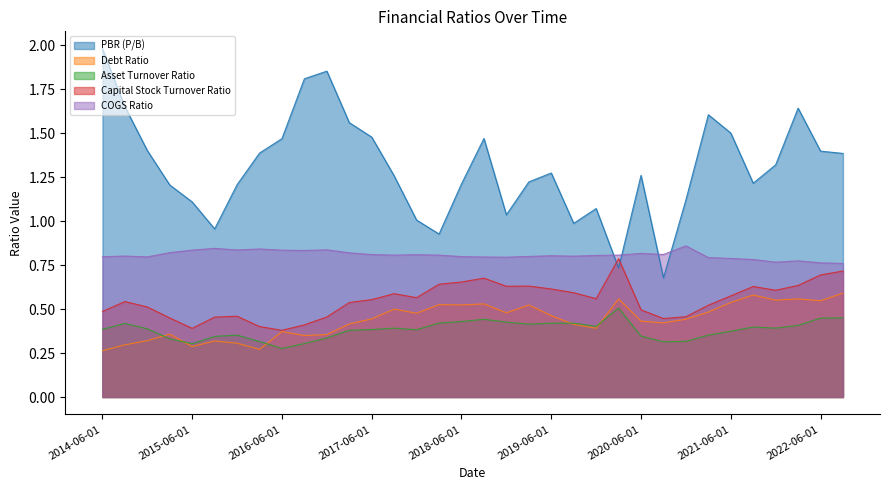

What is the average value of the Capital Stock Turnover Ratio series?

0.6